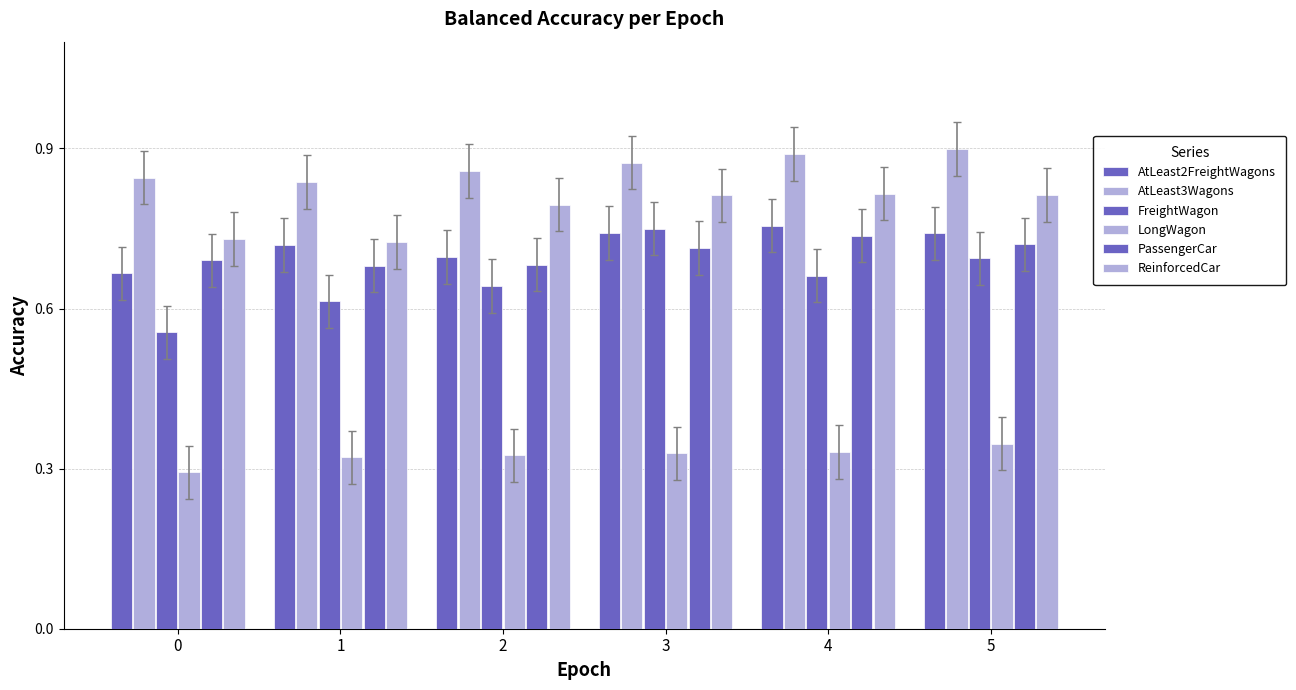

List the labels in order of AtLeast3Wagons value, smallest first.

1, 0, 2, 3, 4, 5